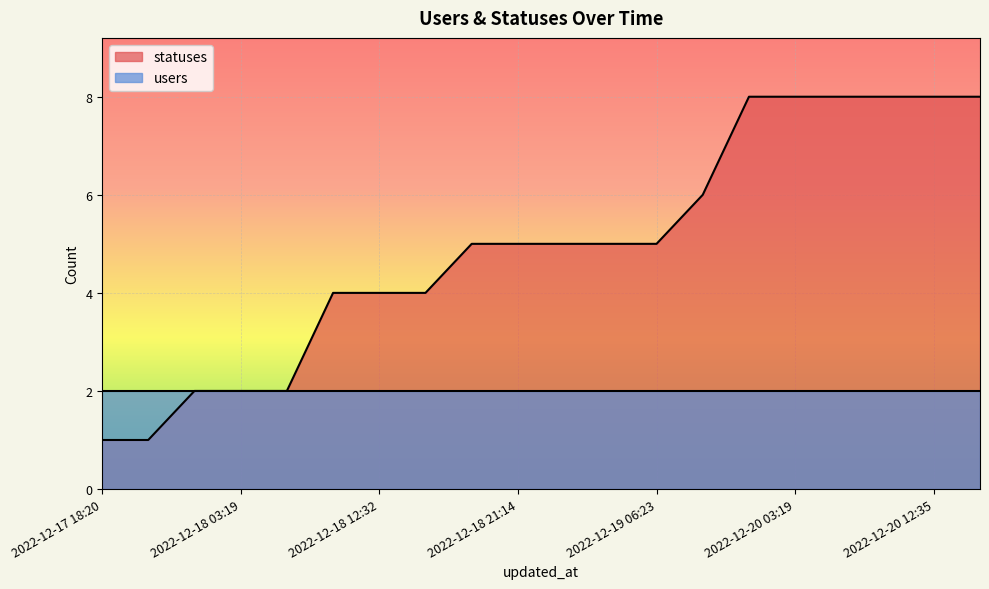

How many categories are shown in the chart?

20